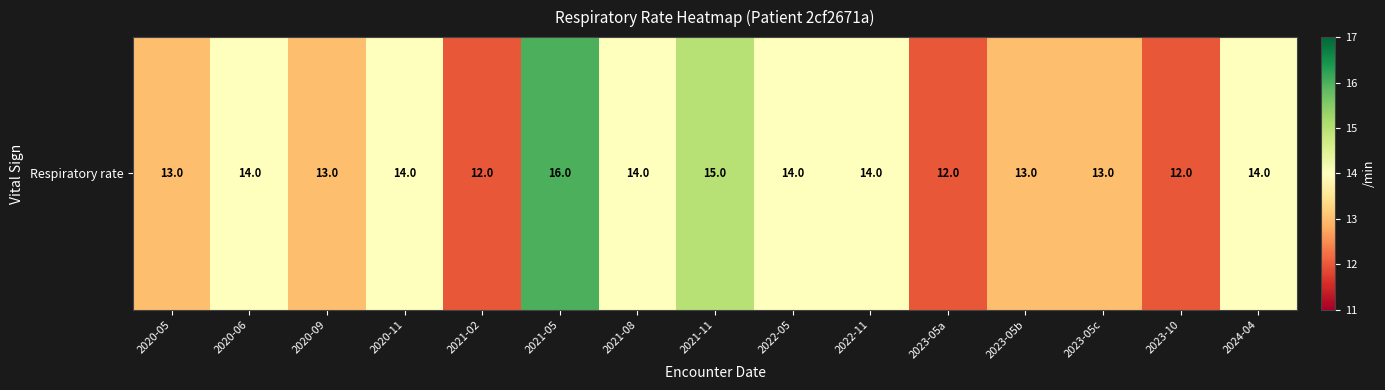

Count the values in the range 13 to 14.

10